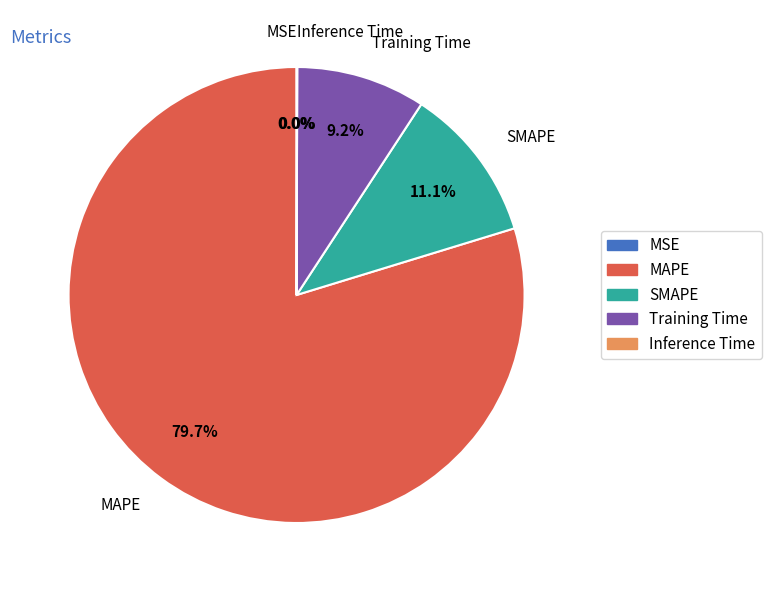

Which slice is the largest?

MAPE